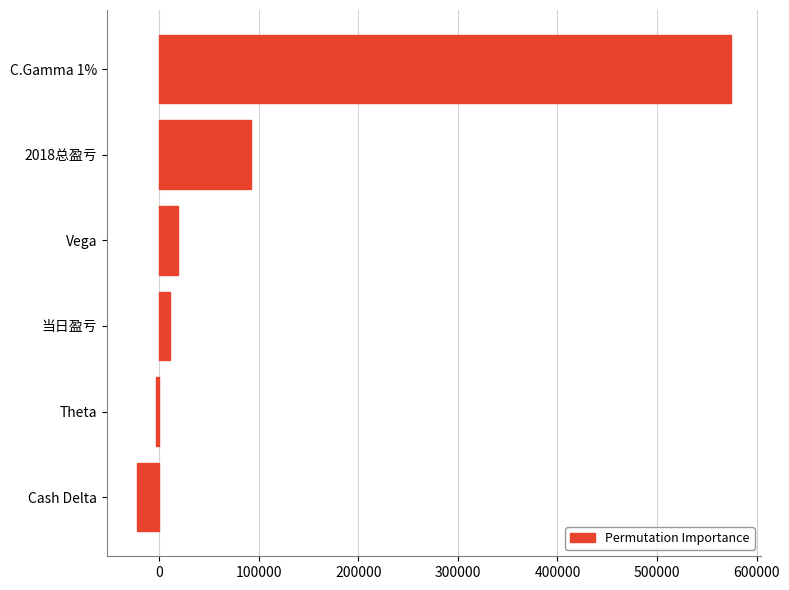

How many data points are less than 19232?

3